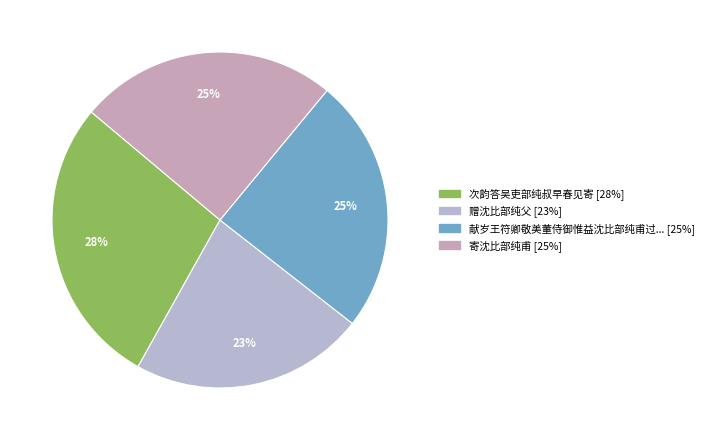

How many segments does this pie chart have?

4